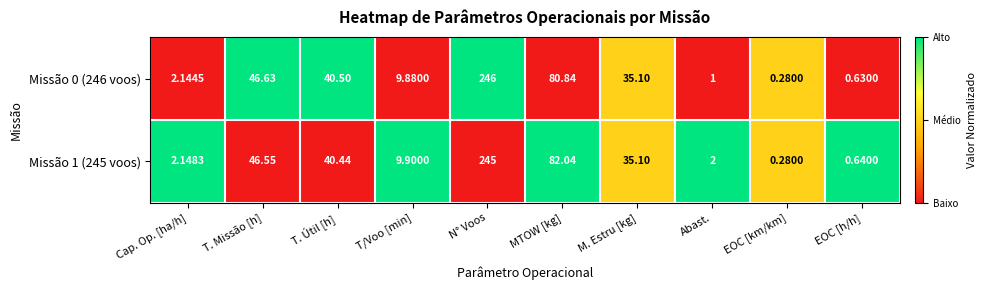

Where is Missão 0 (246 voos) nearest to the value 123?

MTOW [kg]